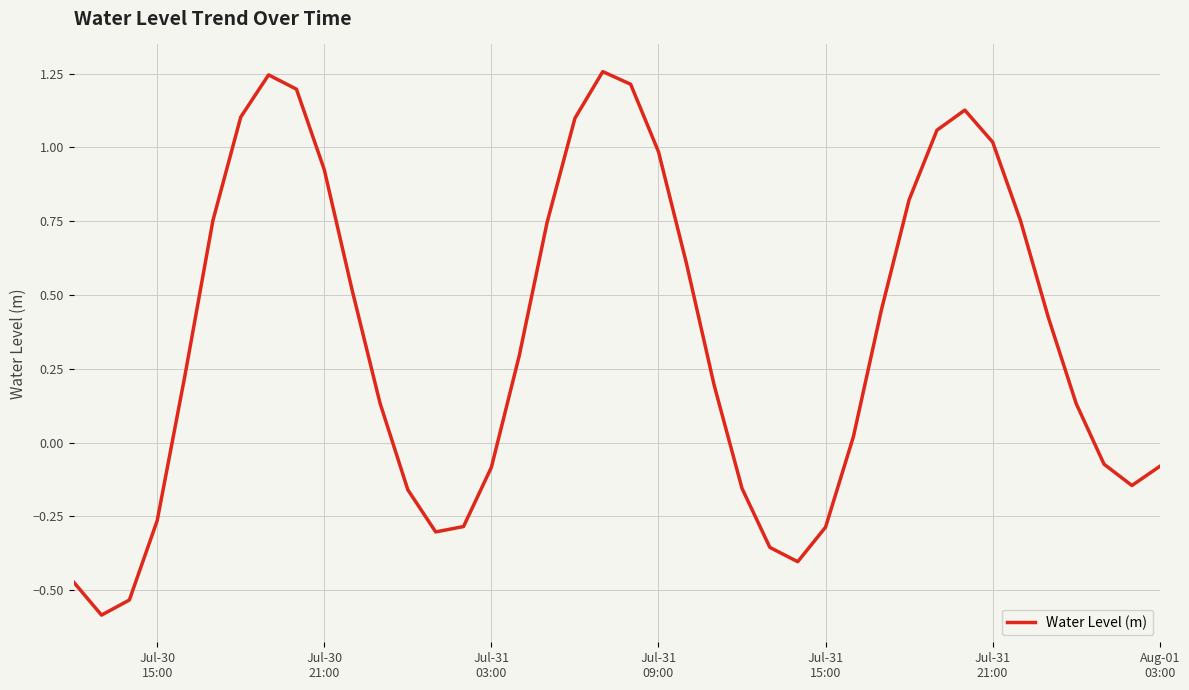

What is the difference between the maximum and second lowest values?

1.8